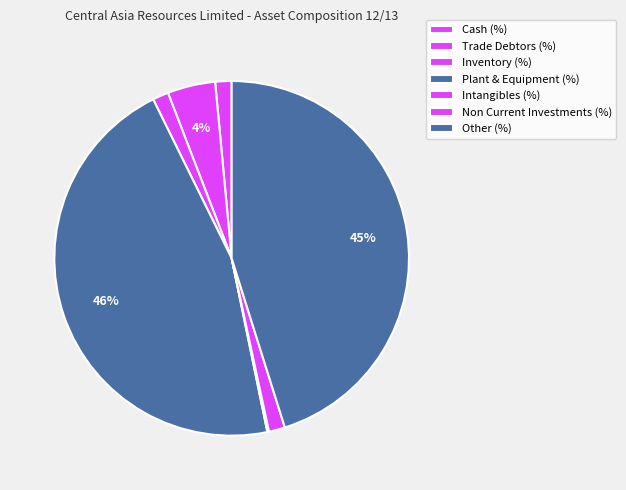

Is it true that Non Current Investments (%) is 10% of the pie?

False